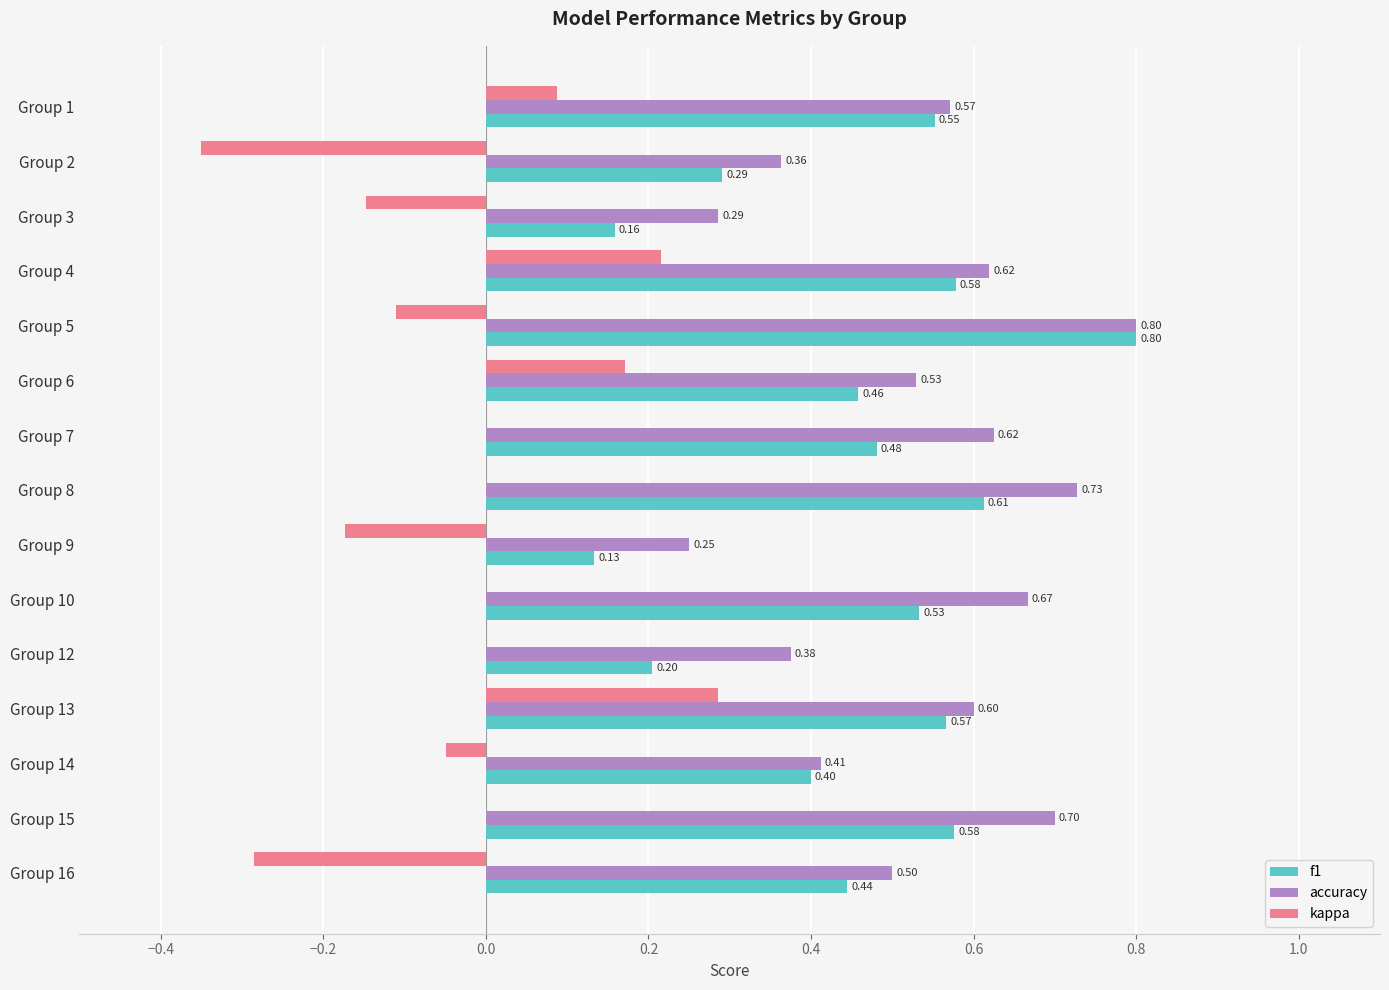

Is the value of kappa at Group 16 greater than the value of accuracy at Group 5?

No